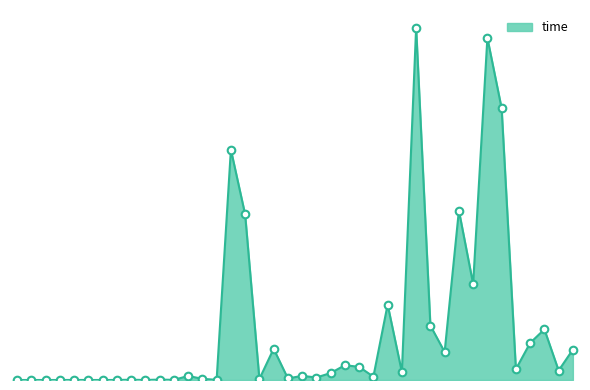

Does the chart have visible grid lines?

No